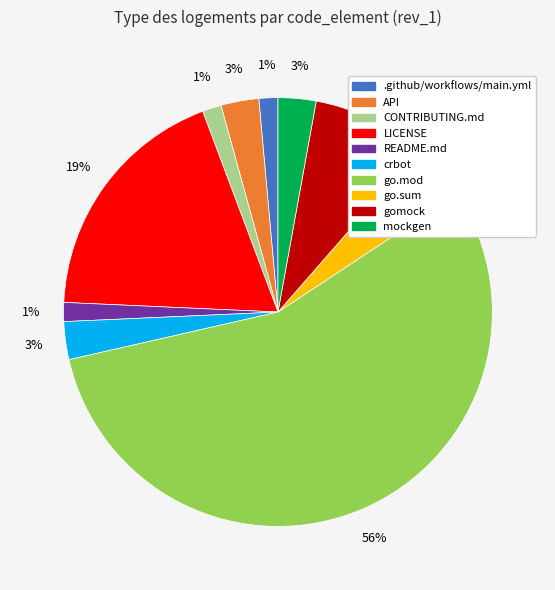

To the nearest percent, what portion does go.mod represent?

56%